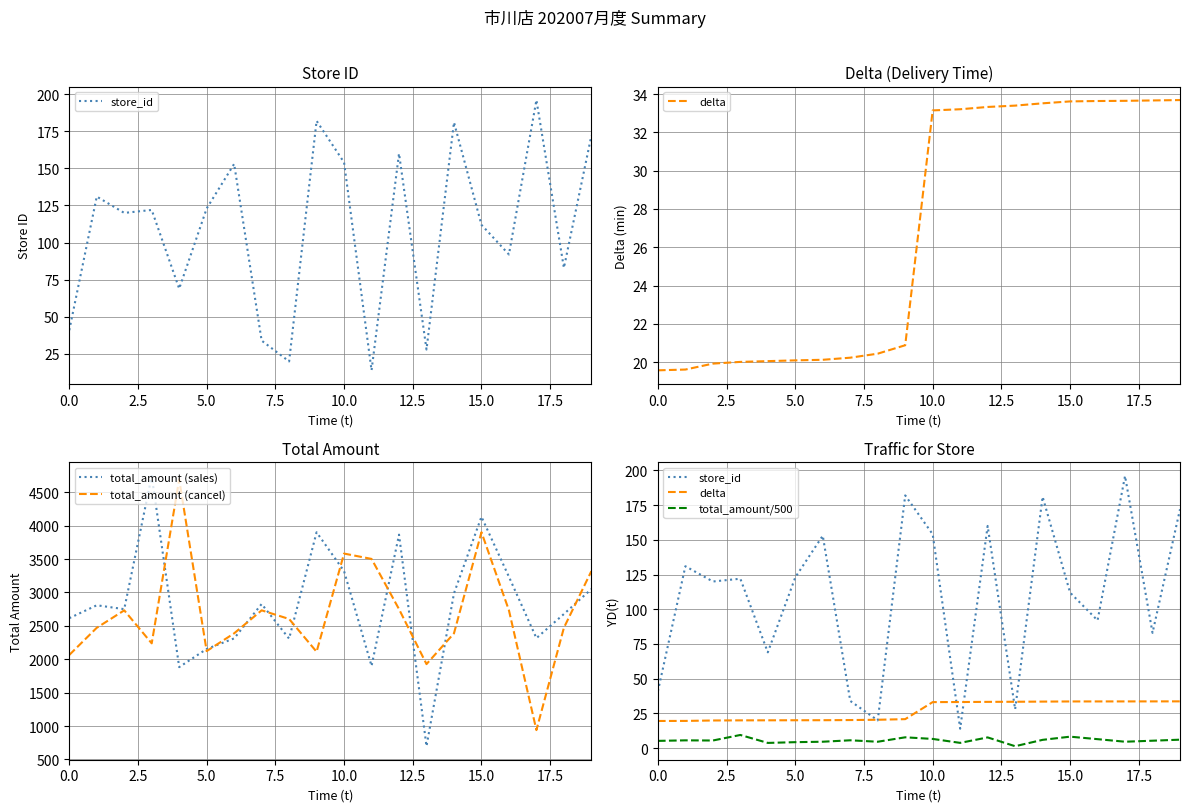

The value of total_amount (sales) at 15.0 is 6785. True or false?

False